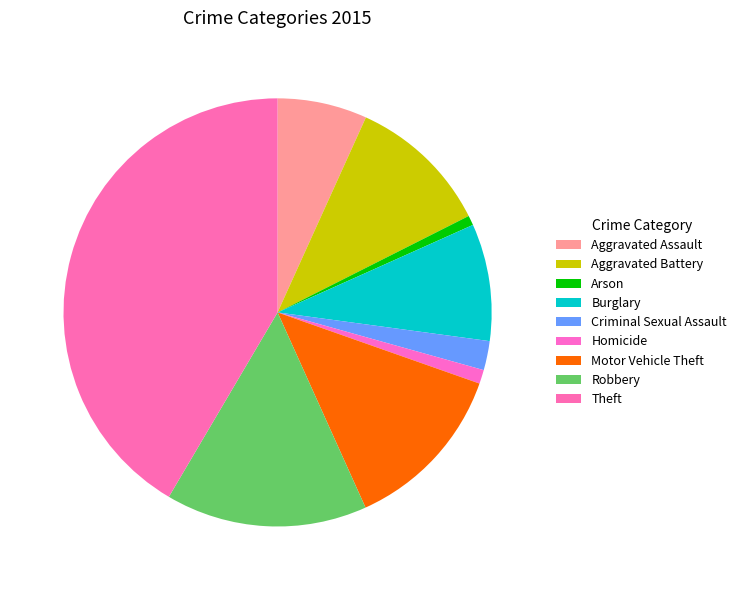

Is there a majority slice in this chart?

No